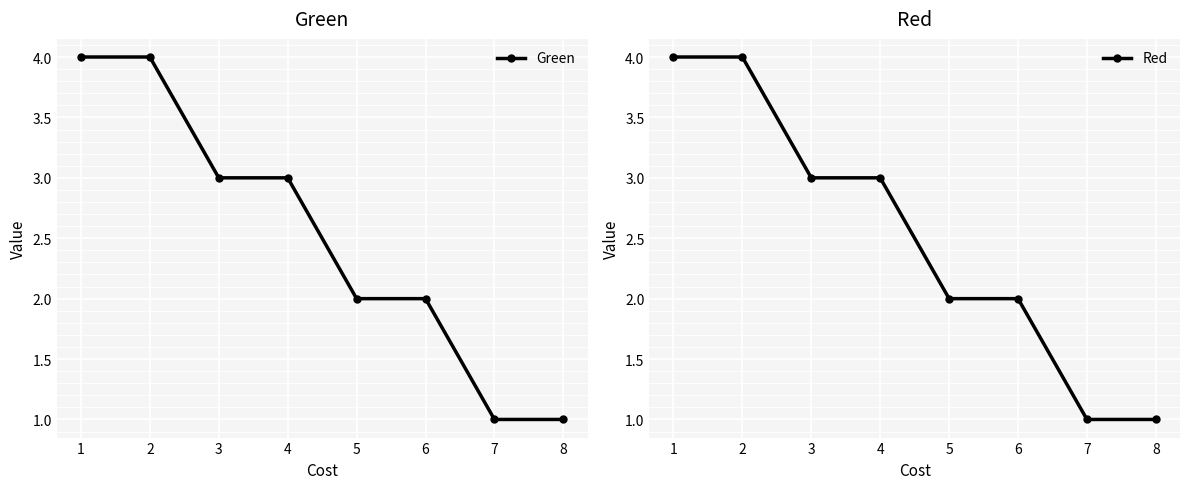

What is the smallest value displayed?

1